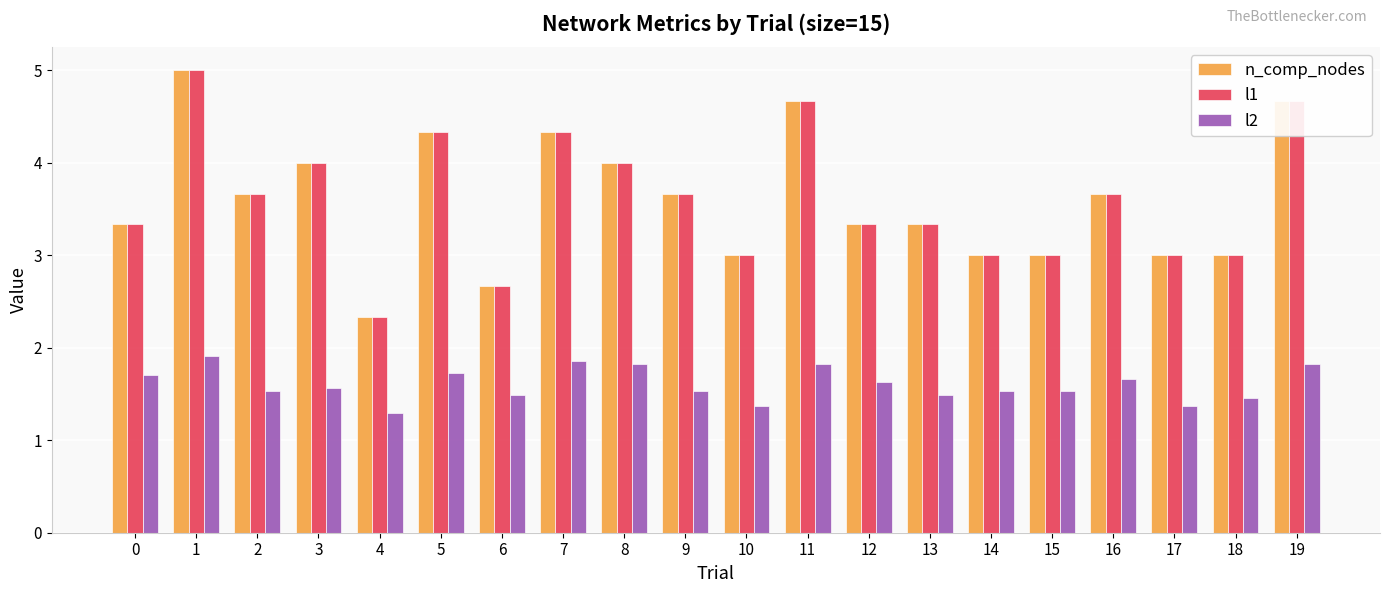

How many l2 values are between 1 and 2?

20